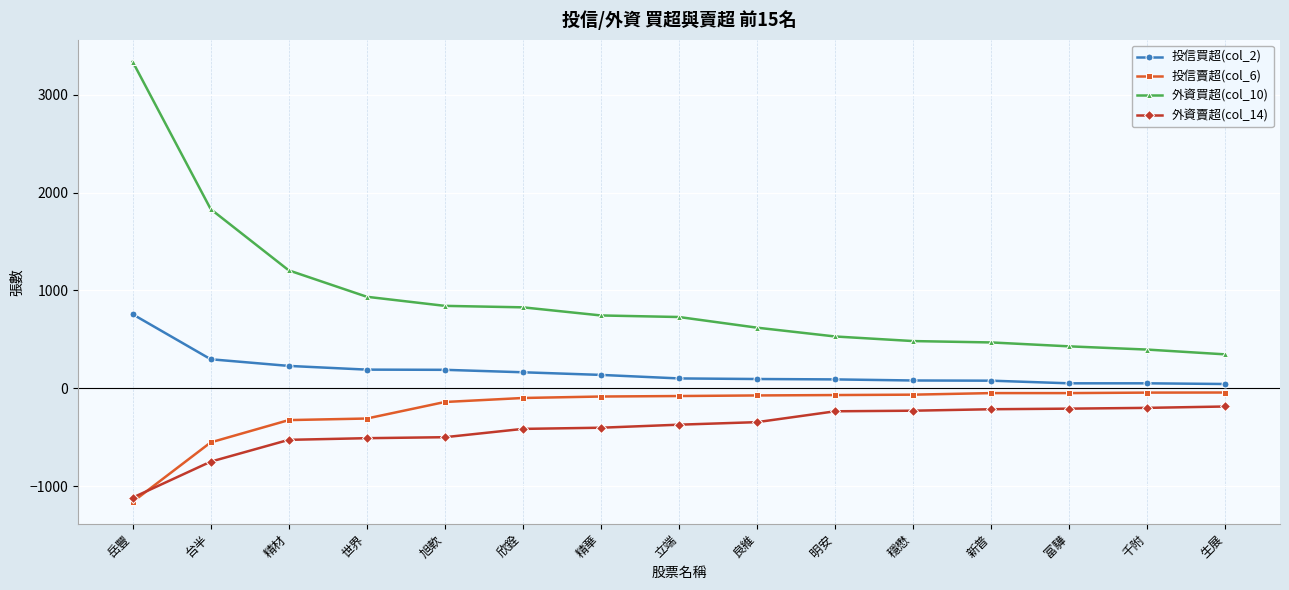

Rank the series at 新普 from highest to lowest value.

外資買超(col_10), 投信買超(col_2), 投信賣超(col_6), 外資賣超(col_14)